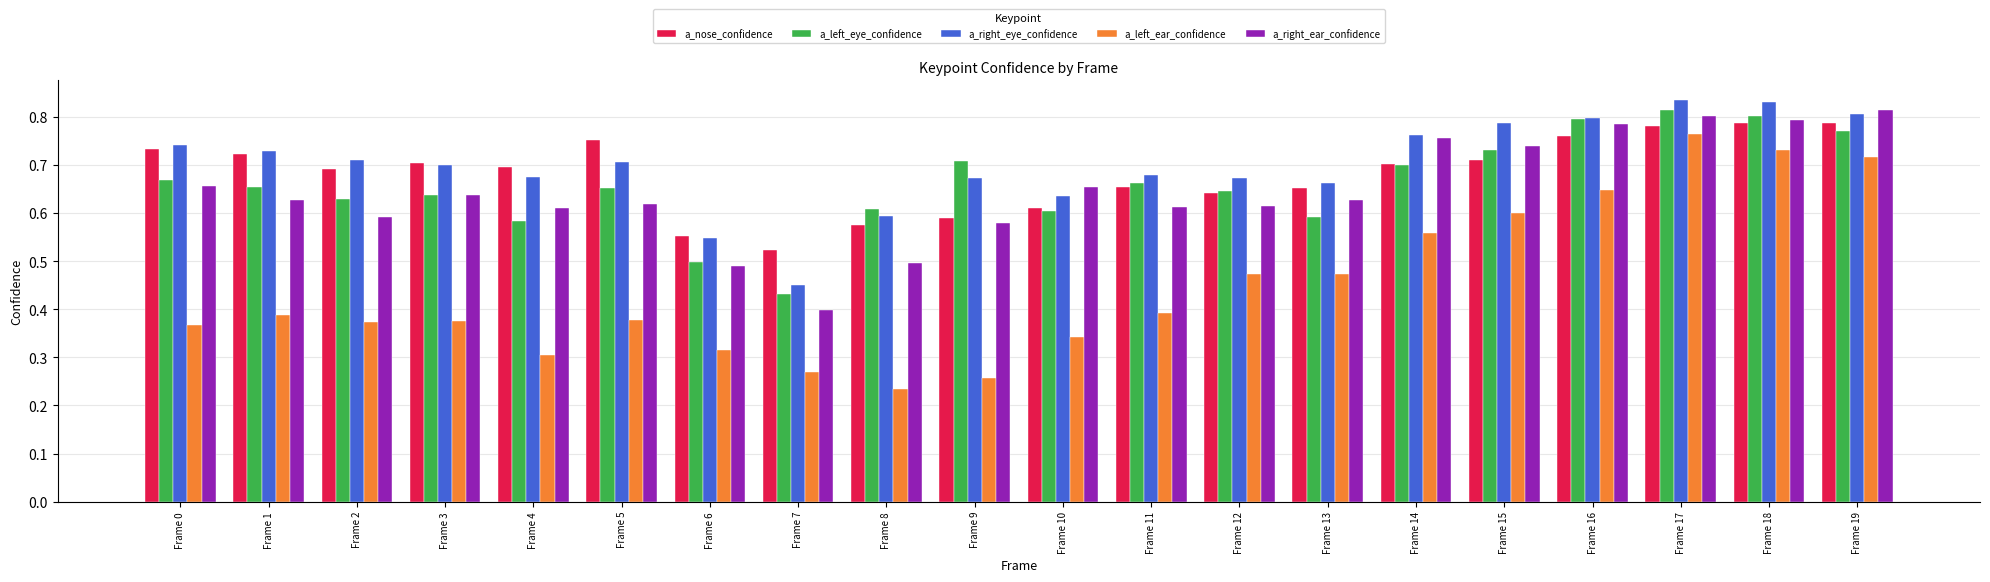

Count the number of data series in this chart.

5